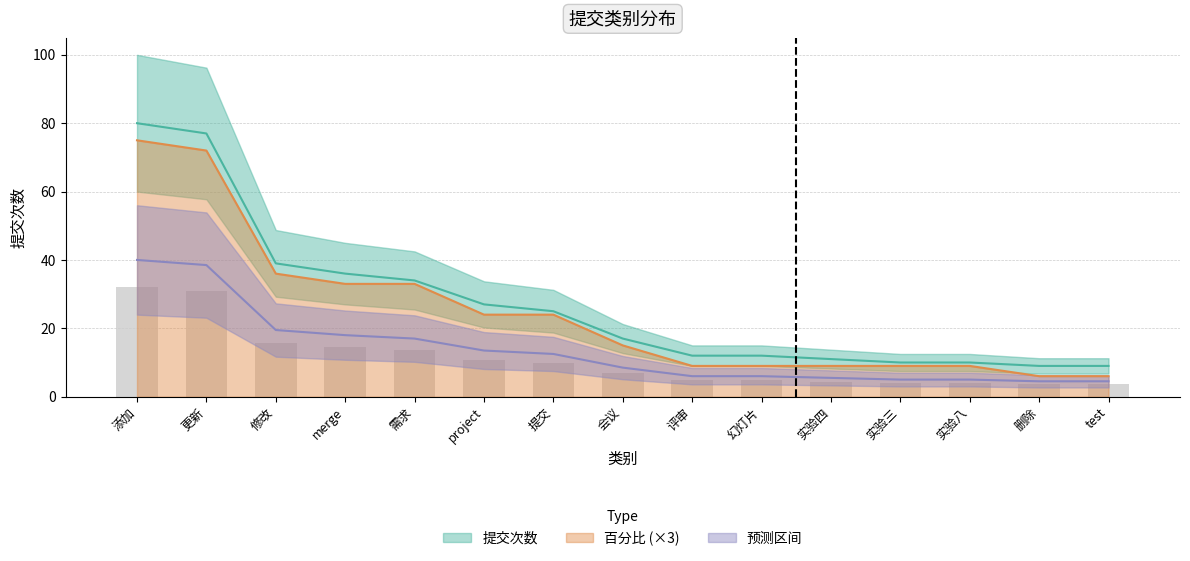

List the labels in order of 提交次数 value, smallest first.

删除, test, 实验三, 实验八, 实验四, 评审, 幻灯片, 会议, 提交, project, 需求, merge, 修改, 更新, 添加